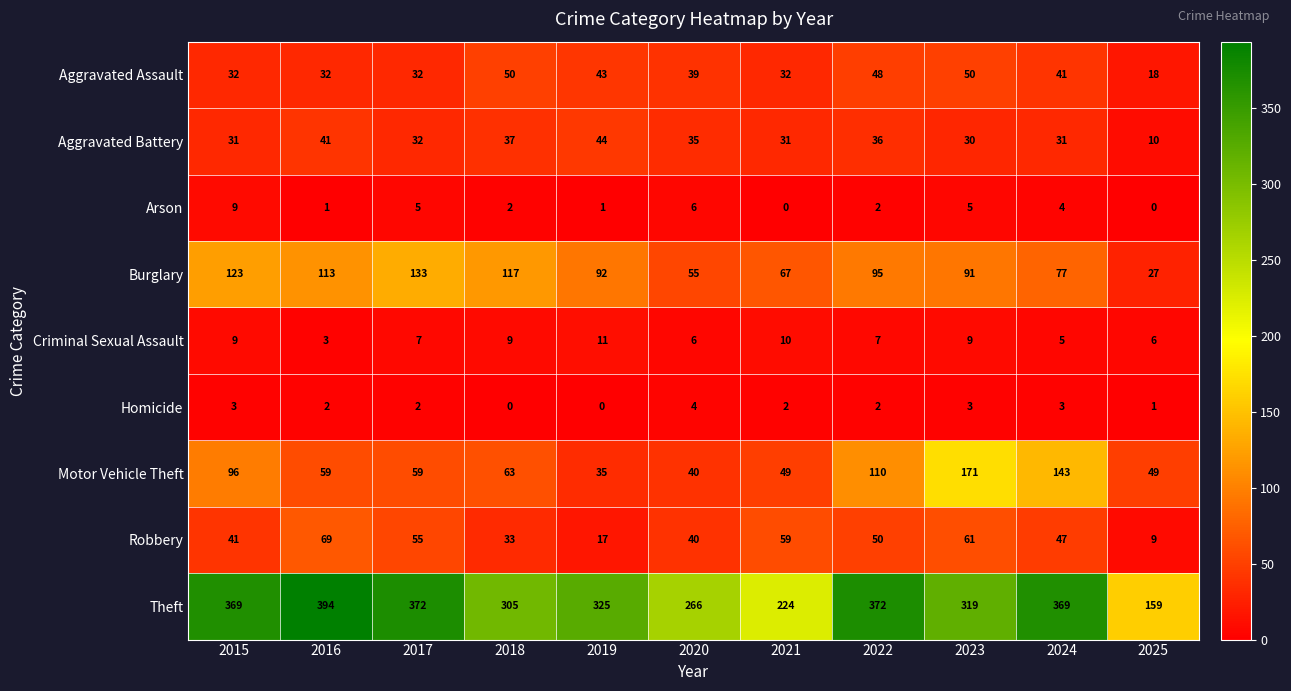

How many distinct data groups are displayed?

9